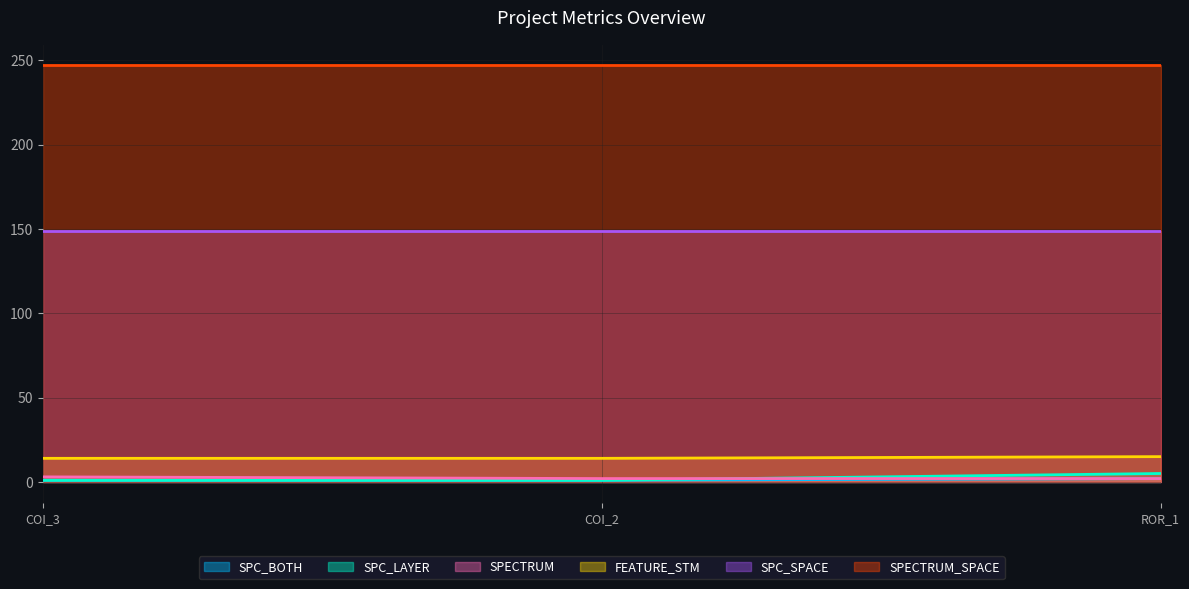

At how many categories does at least one series exceed 12?

3